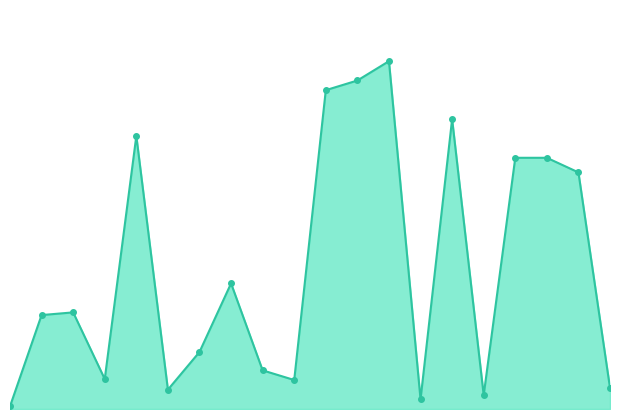

Reading left to right, transcribe all the data shown in this chart.

25	875	900	279	2543	180	531	1170	360	270	2970	3060	3240	90	2700	129	2340	2340	2204	196